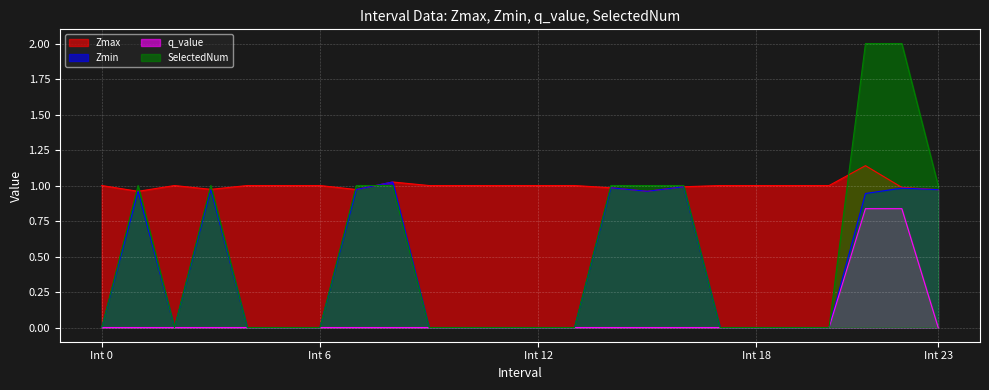

Which series has the largest total across all categories?

Zmax